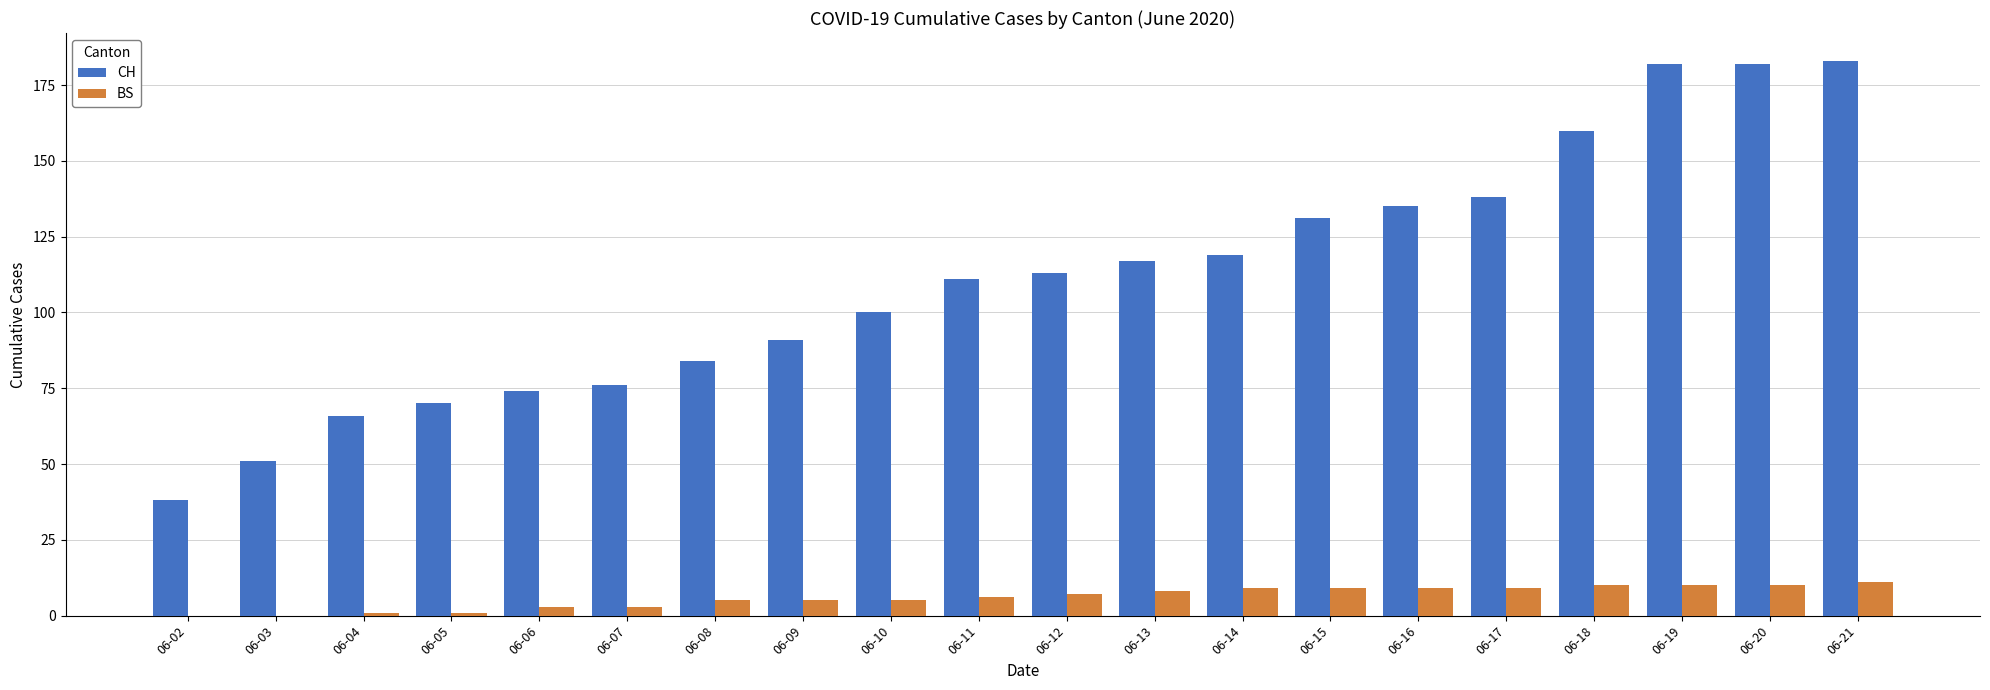

Which series changed the most between 06-06 and 06-10?

CH